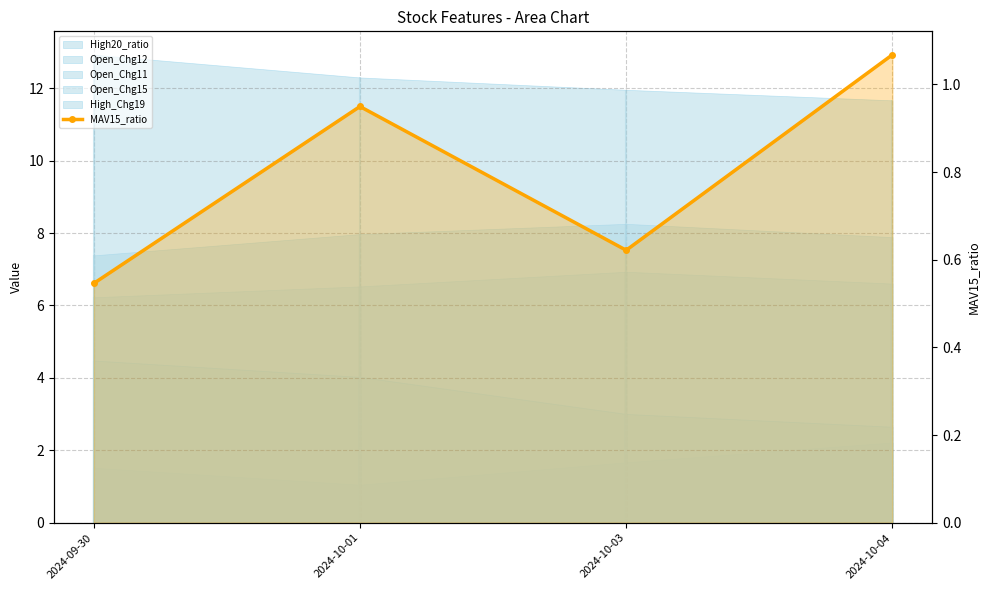

How many data points does each series have?

4